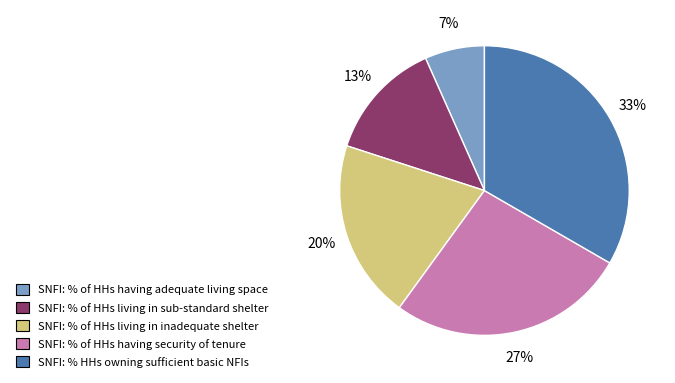

What is the smallest slice in the pie chart?

SNFI: % of HHs having adequate living space